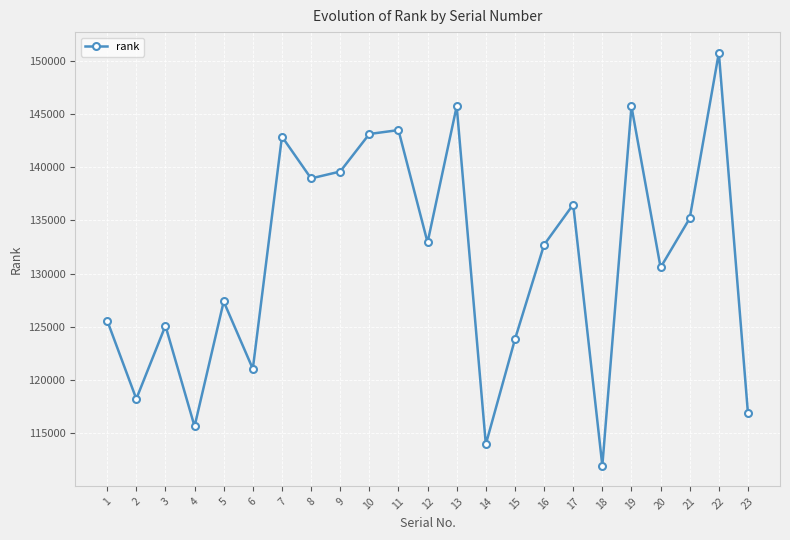

True or false: there are more than 1 points higher than both neighbors.

True